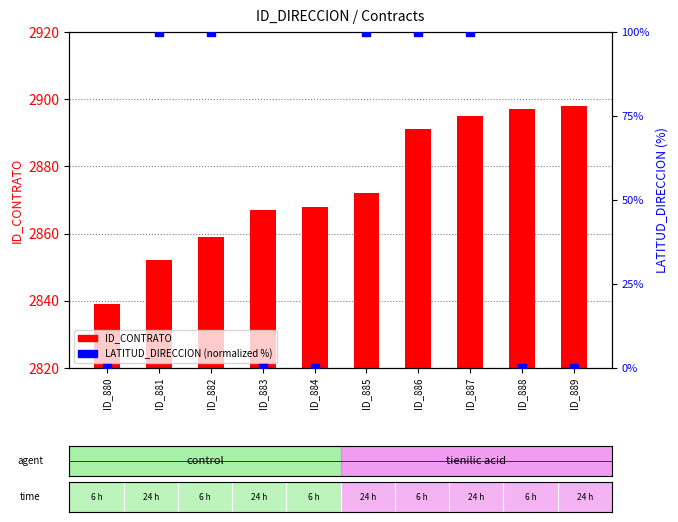

What are all the series names shown in the legend?

ID_CONTRATO, LATITUD_DIRECCION (normalized %)